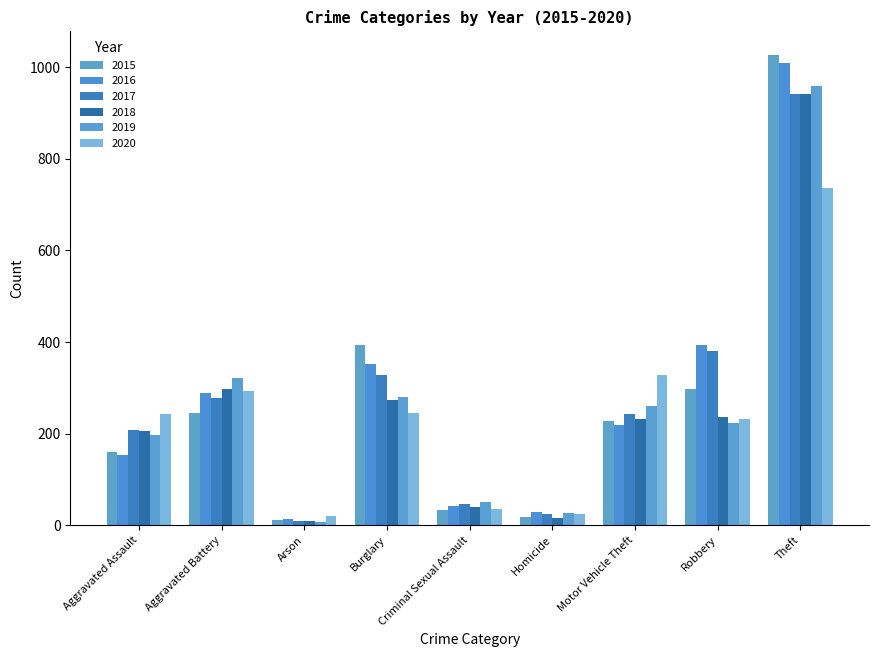

How many groups of bars are there?

9